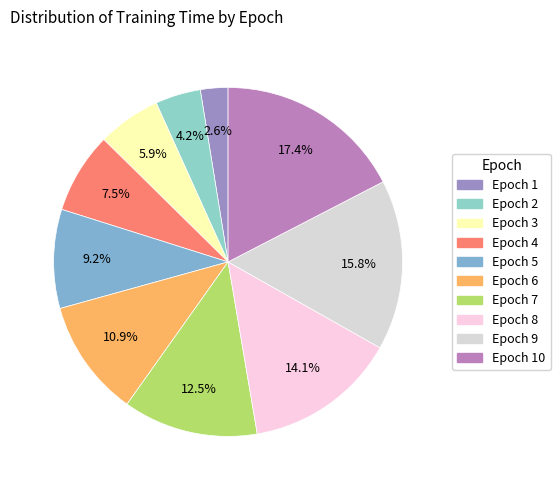

Does any single category account for the majority?

No